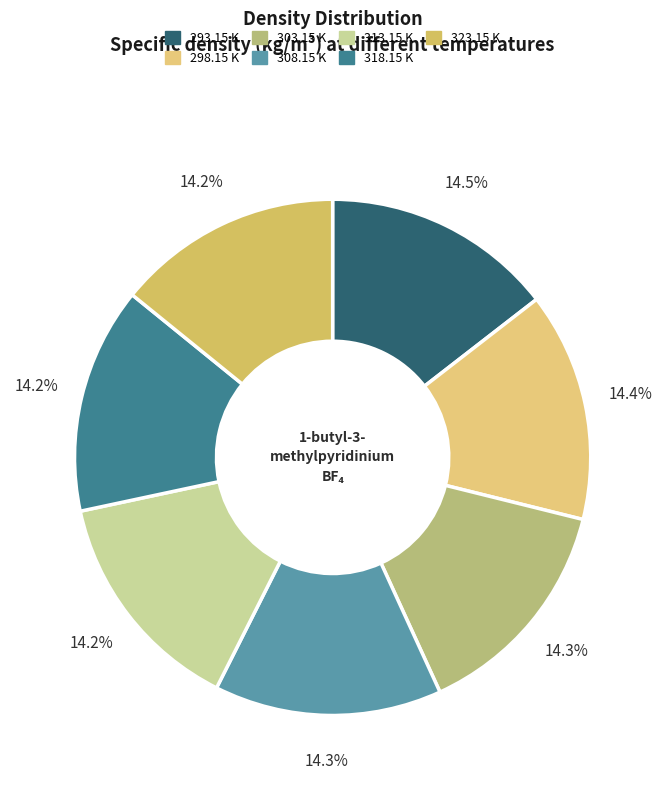

To the nearest percent, what is the combined percentage of 323.15 K and 318.15 K?

28%